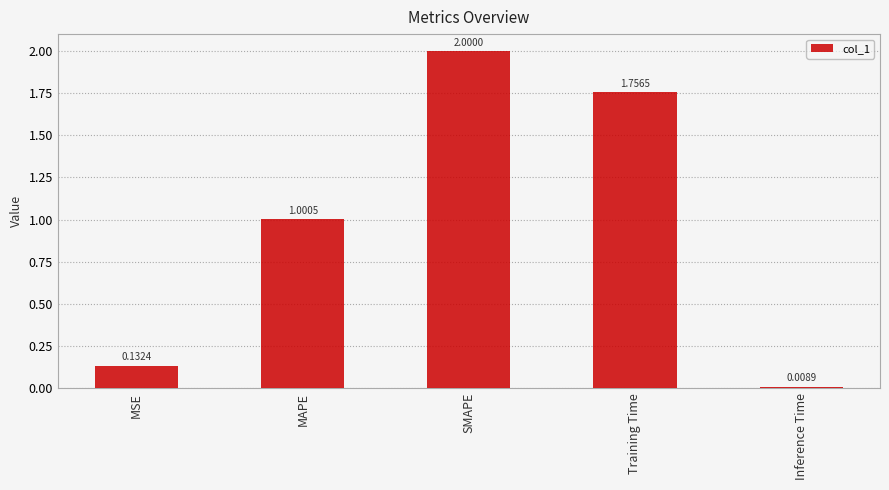

What is the change in value from Training Time to Inference Time?

-1.7